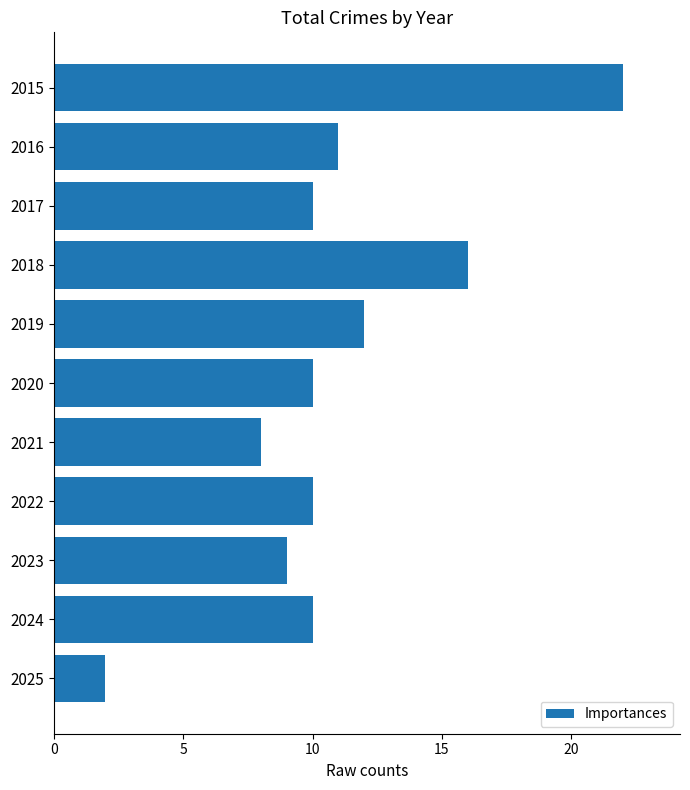

What is the smallest value displayed?

2